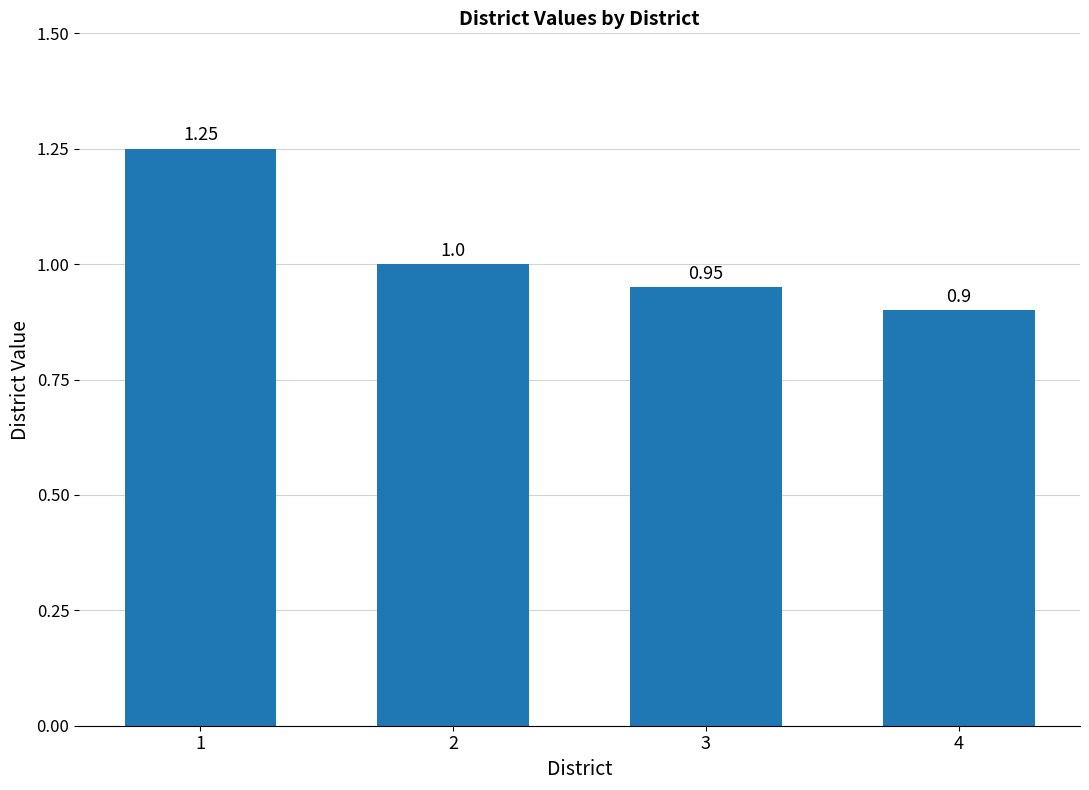

How many values are between 0 and 1?

3